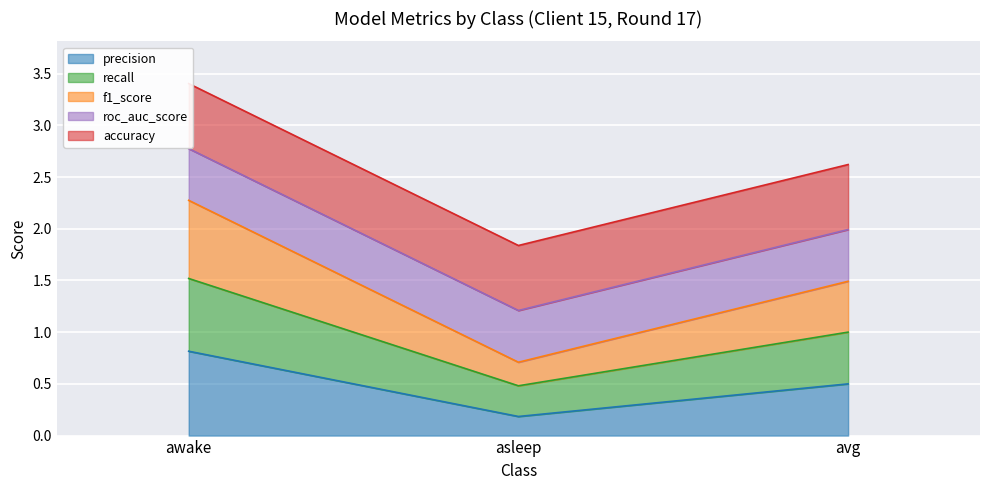

What is the average value of the precision series?

0.5